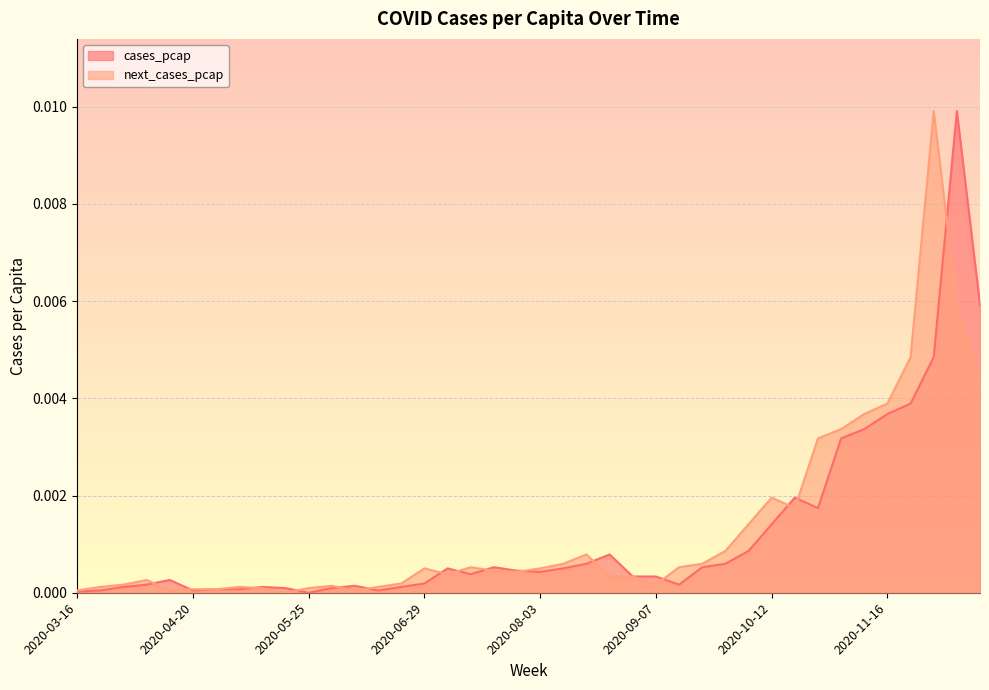

Where do next_cases_pcap and cases_pcap first cross each other?

2020-04-06 and 2020-04-13